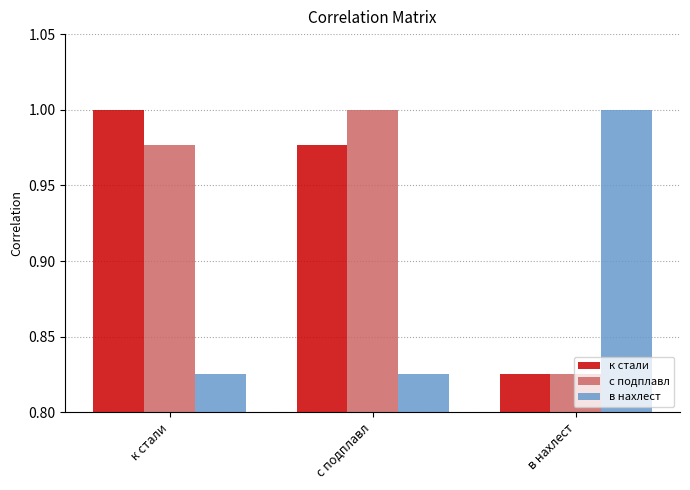

Is it true that в нахлест equals 1.0 at в нахлест?

True